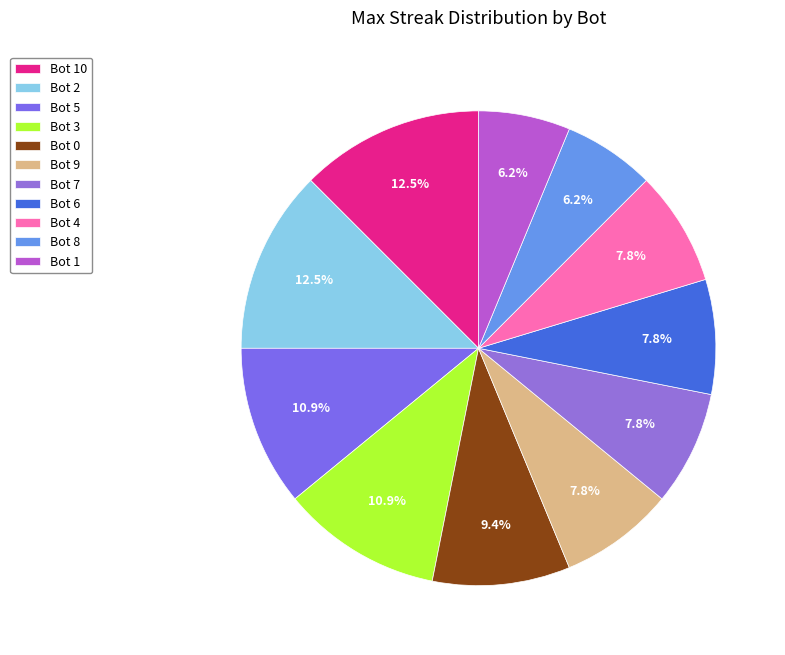

Which category has the biggest portion of the pie?

Bot 10